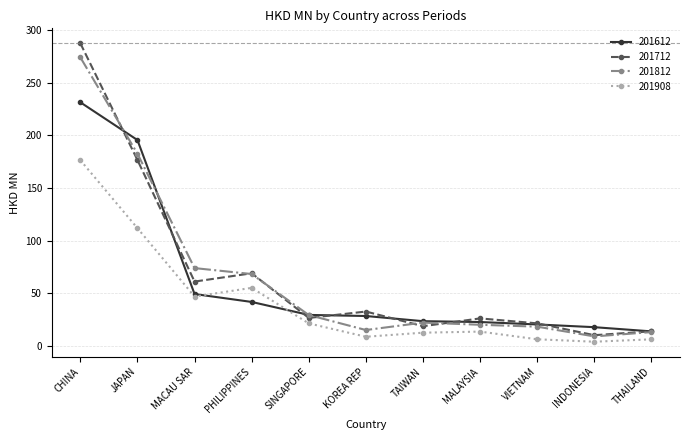

The 201712 series shows 32.8 at KOREA REP. True or false?

True